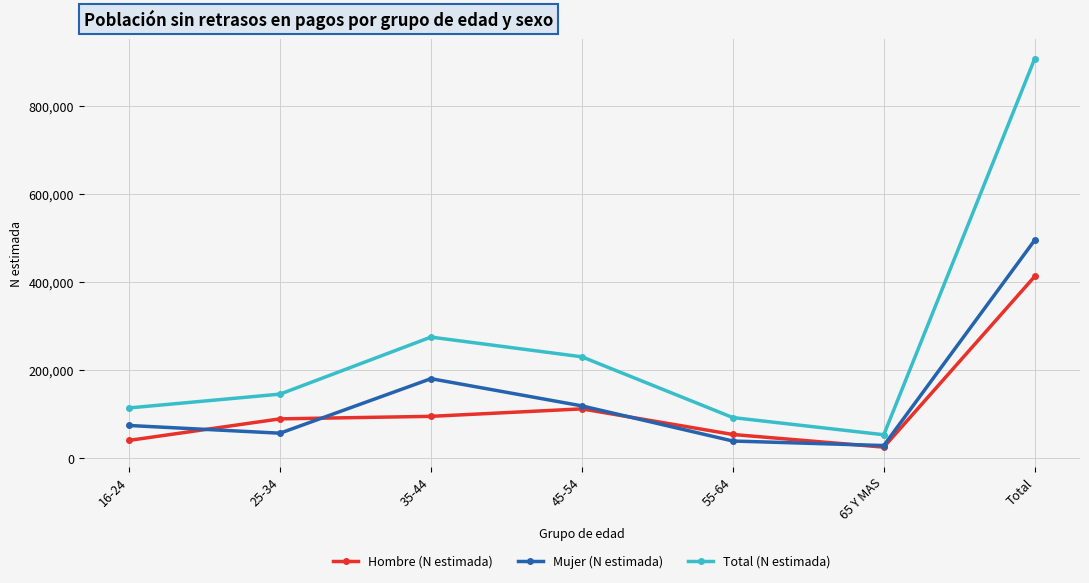

How many data points in Total (N estimada) are less than 145022?

3